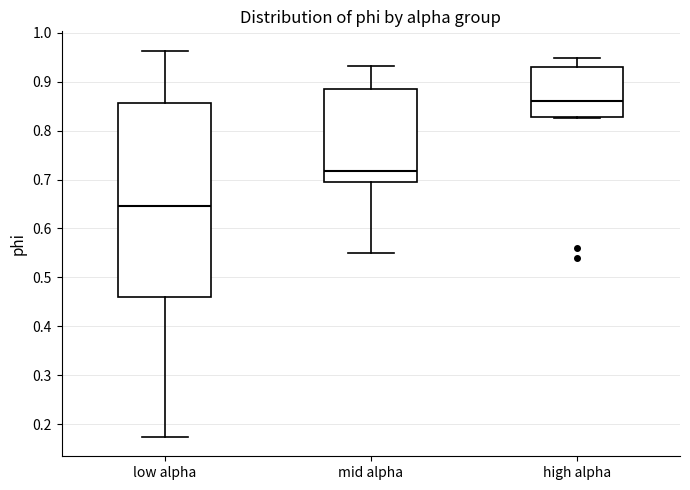

Which box's median line is the highest?

high alpha